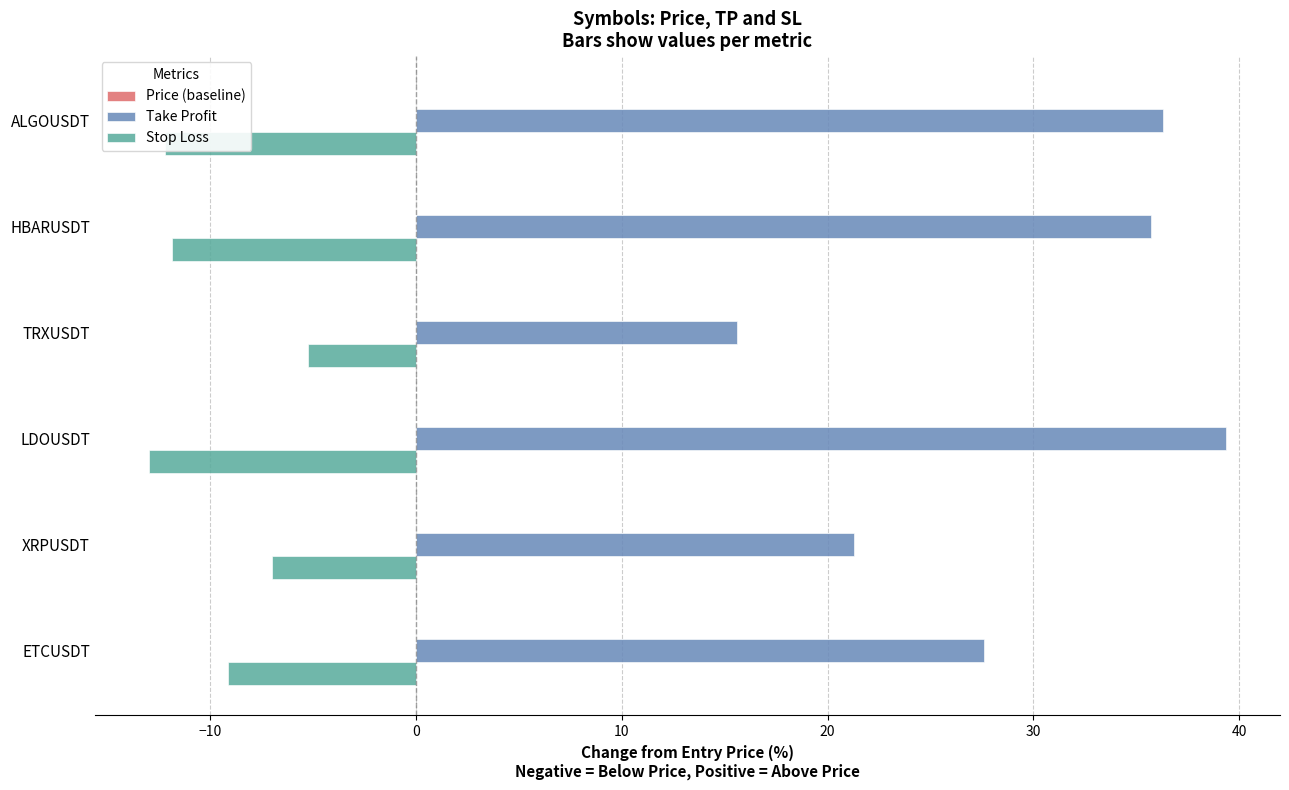

What is the difference between the maximum and minimum values in the Take Profit series?

23.8